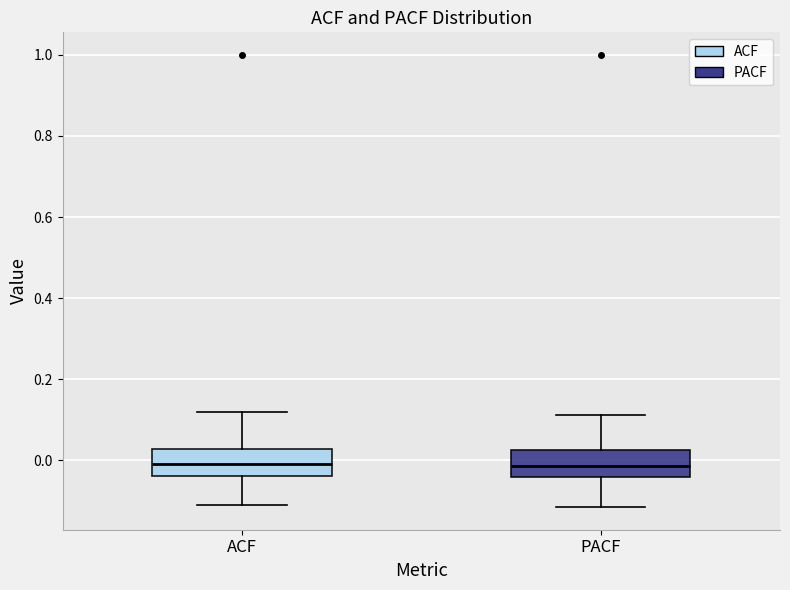

Reading left to right, transcribe this box plot: for each box, give where its median line is, the range the box spans, and where its two whiskers end, as read against the y-axis. The values are not printed on the chart, so give them approximately, as read against the axis.

ACF: median 0.00, box -0.04 to 0.02, whiskers -0.10 to 0.12
PACF: median -0.02, box -0.04 to 0.02, whiskers -0.12 to 0.12